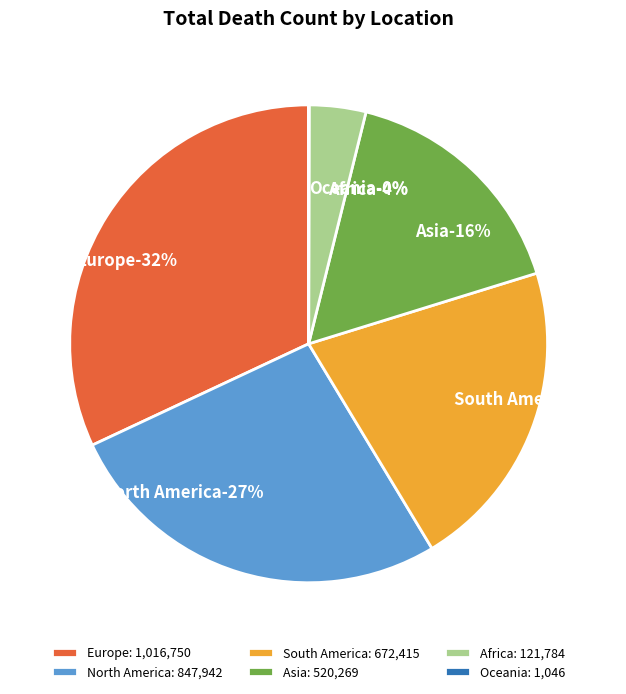

To the nearest percent, what is the average slice percentage?

17%